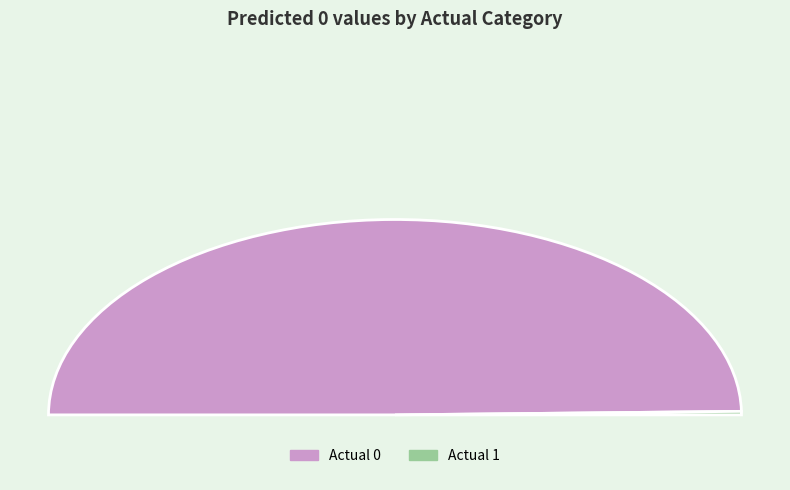

How many slices are in this pie chart?

2